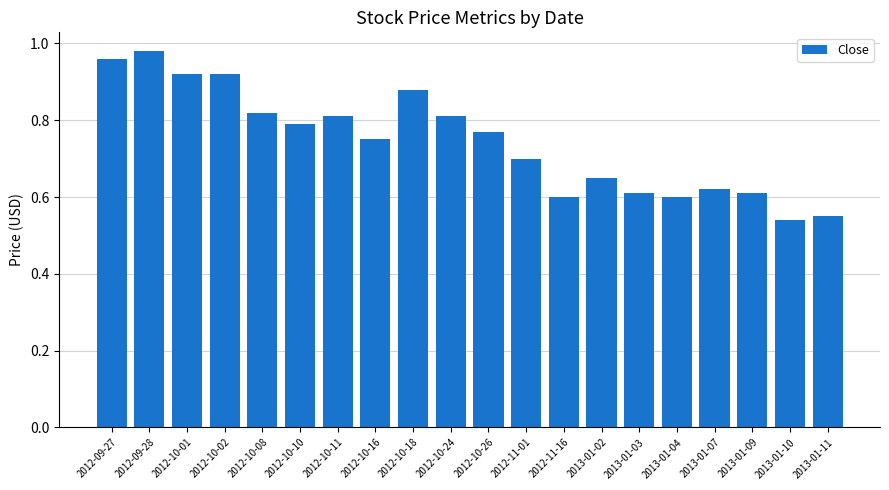

How many data points does each series have?

20